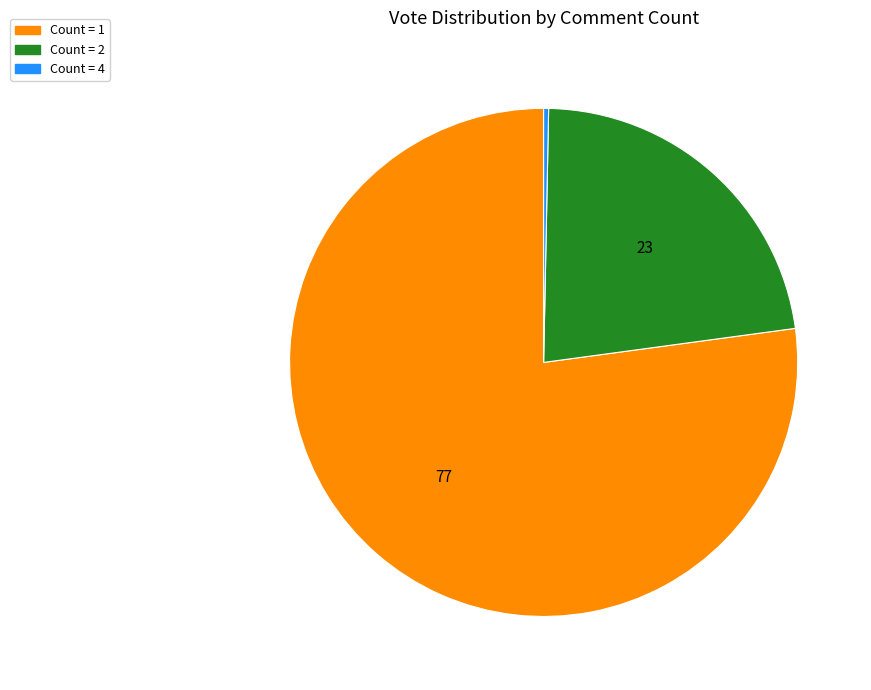

Combined, do Count = 1 and Count = 4 account for over 50%?

Yes